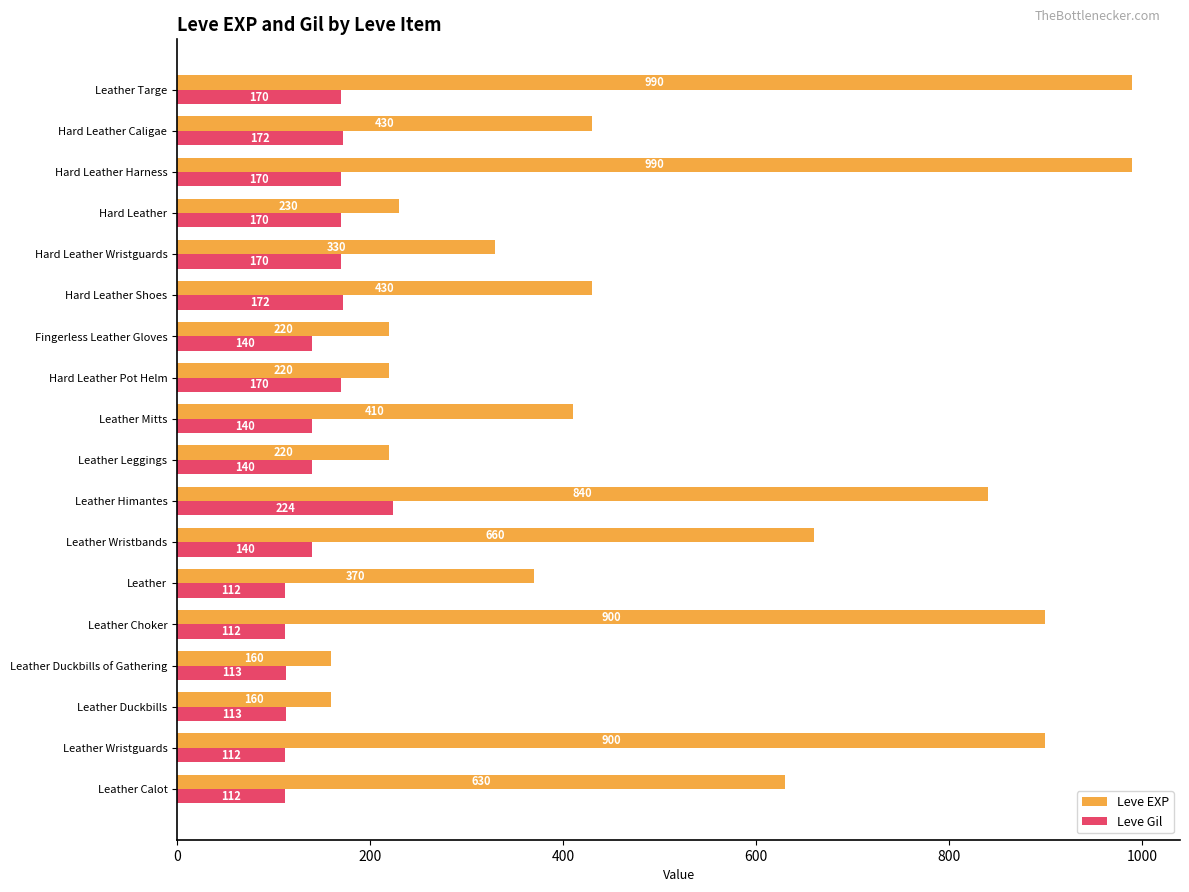

What are all the series names shown in the legend?

Leve EXP, Leve Gil